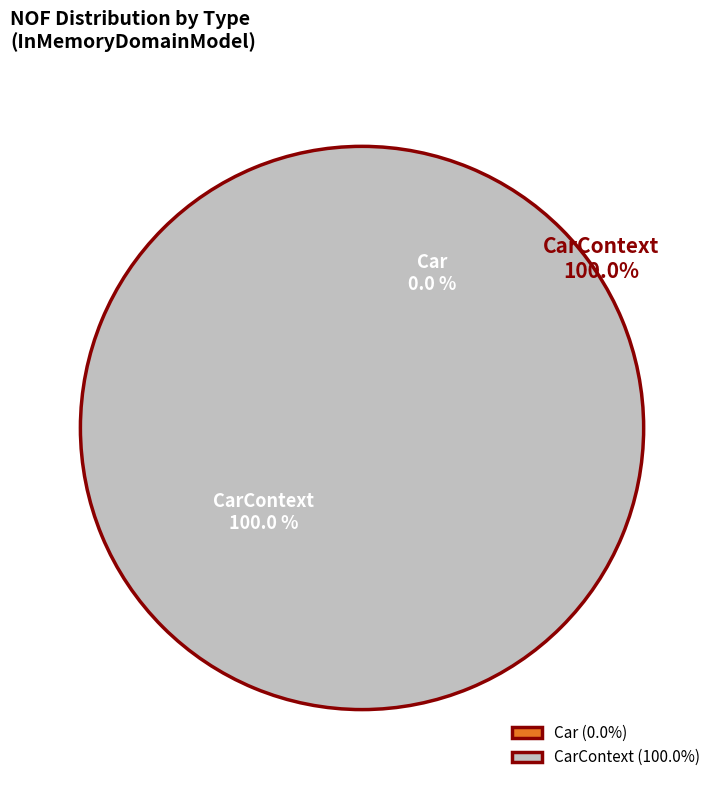

To the nearest percent, what is the average slice percentage?

50%